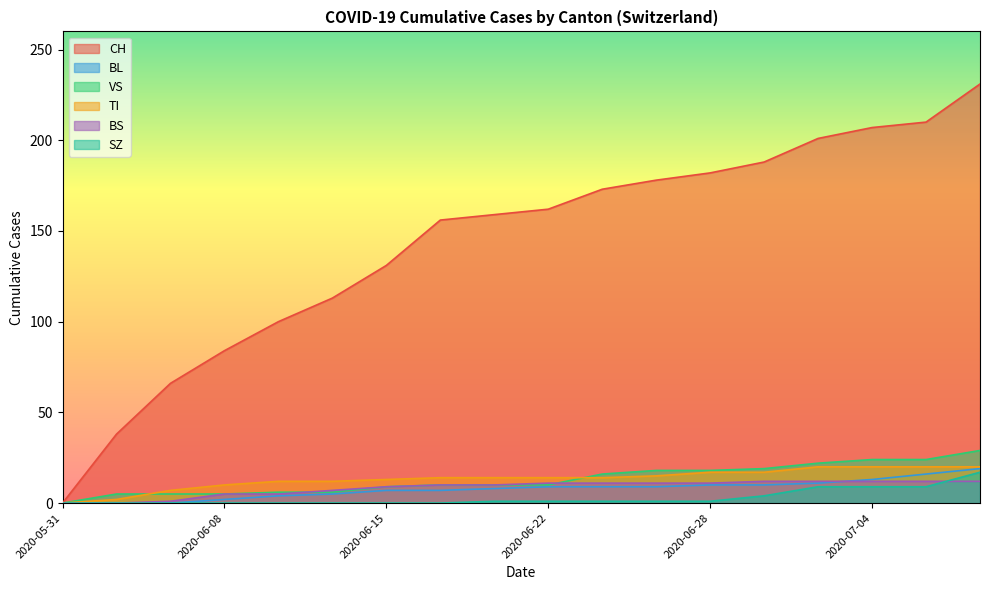

Between 2020-06-20 and 2020-06-28, which is larger?

2020-06-28